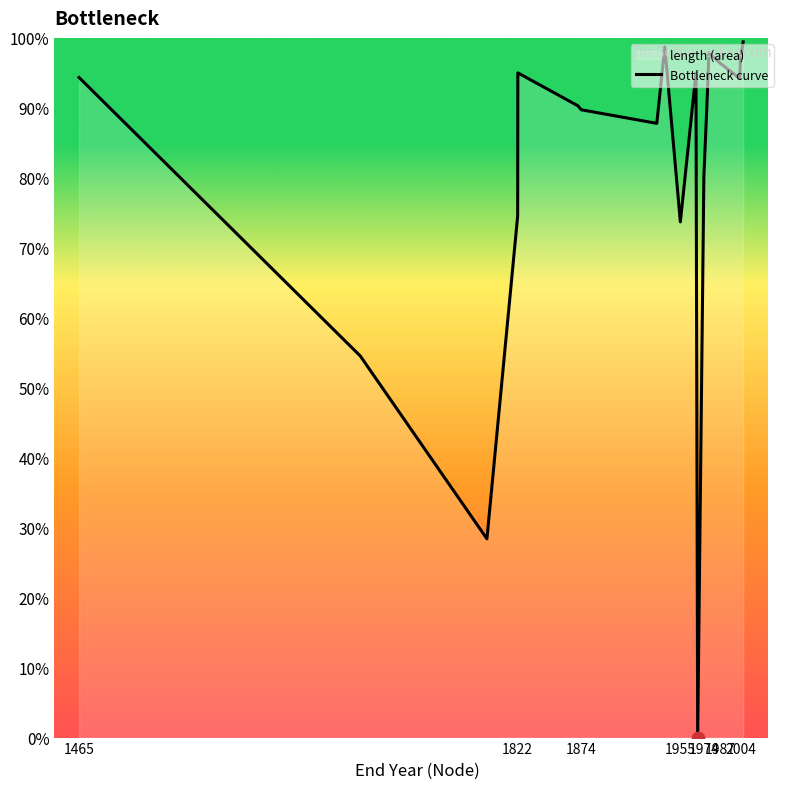

What is the difference between the maximum and minimum values?

99.4